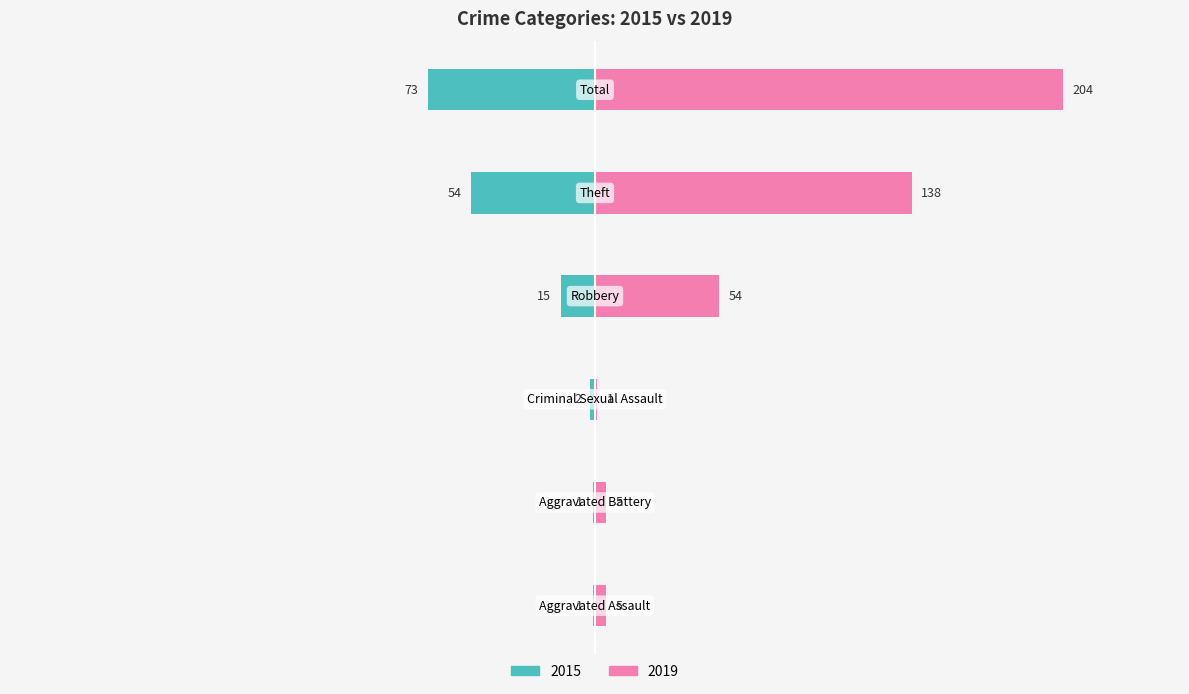

How many distinct data groups are displayed?

2